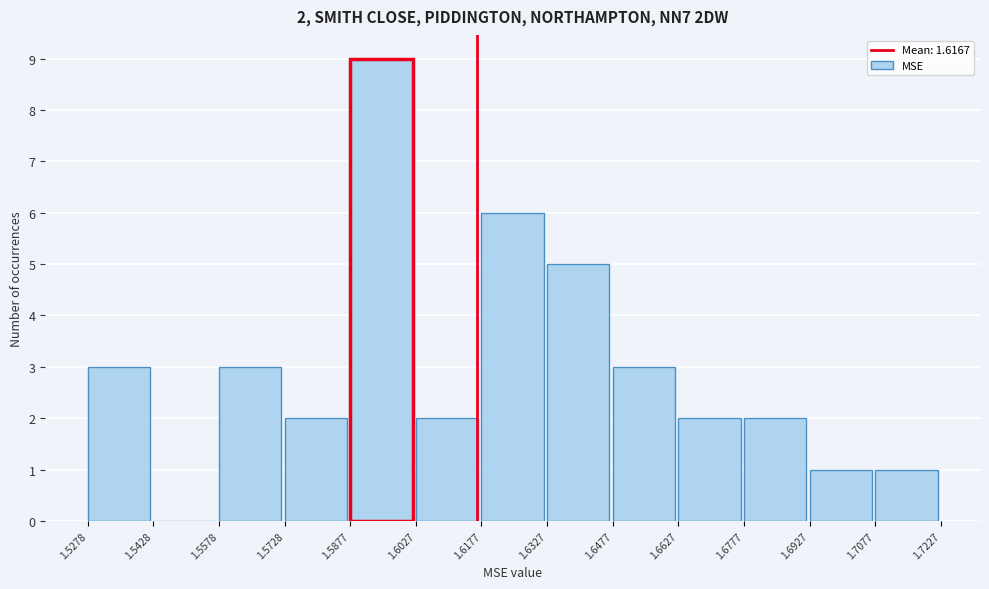

Which range on the x-axis has the tallest bar?

1.5877 to 1.6027